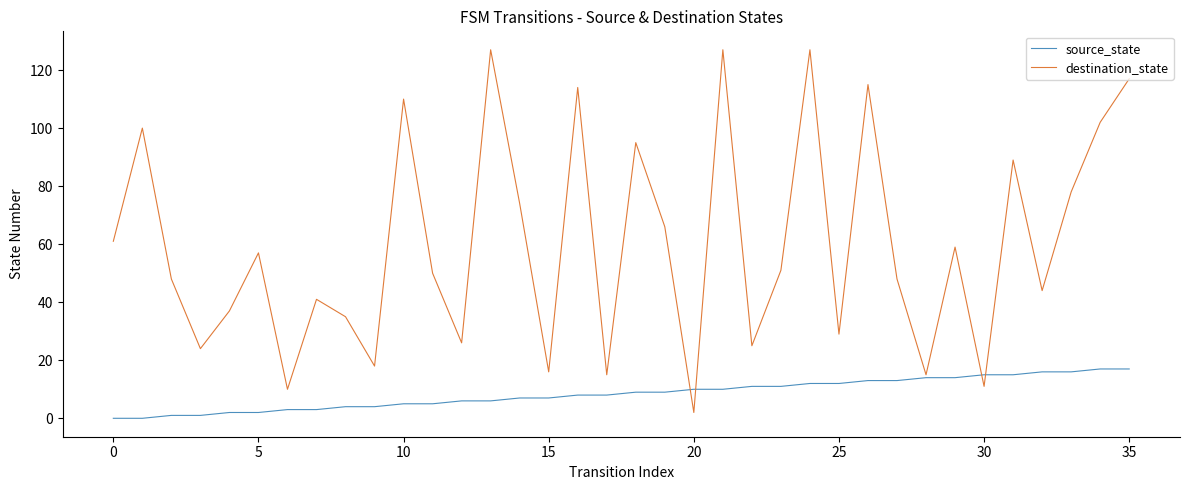

Does the chart have visible grid lines?

No